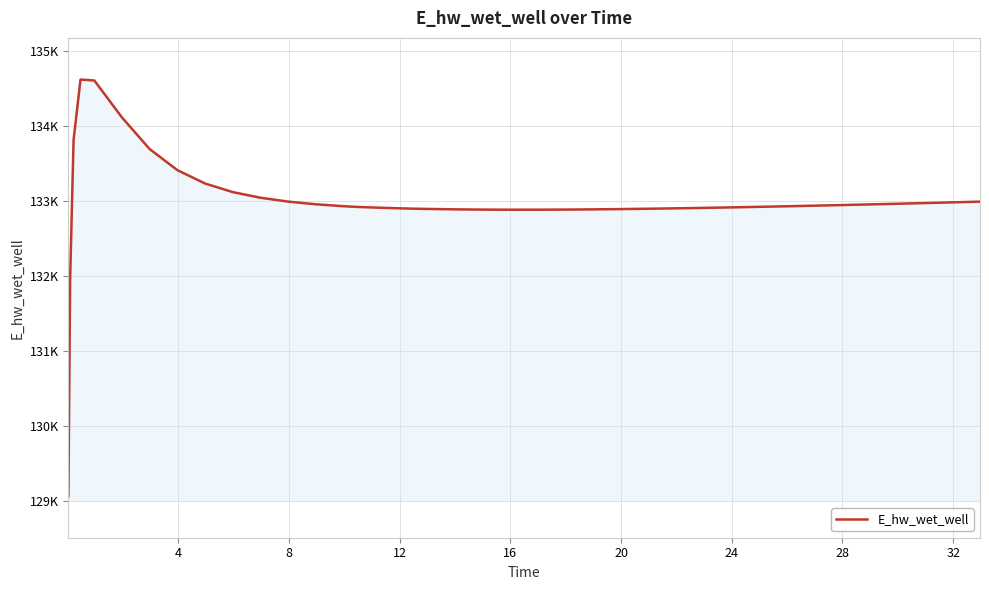

Is this an area chart (filled region under the line)?

Yes